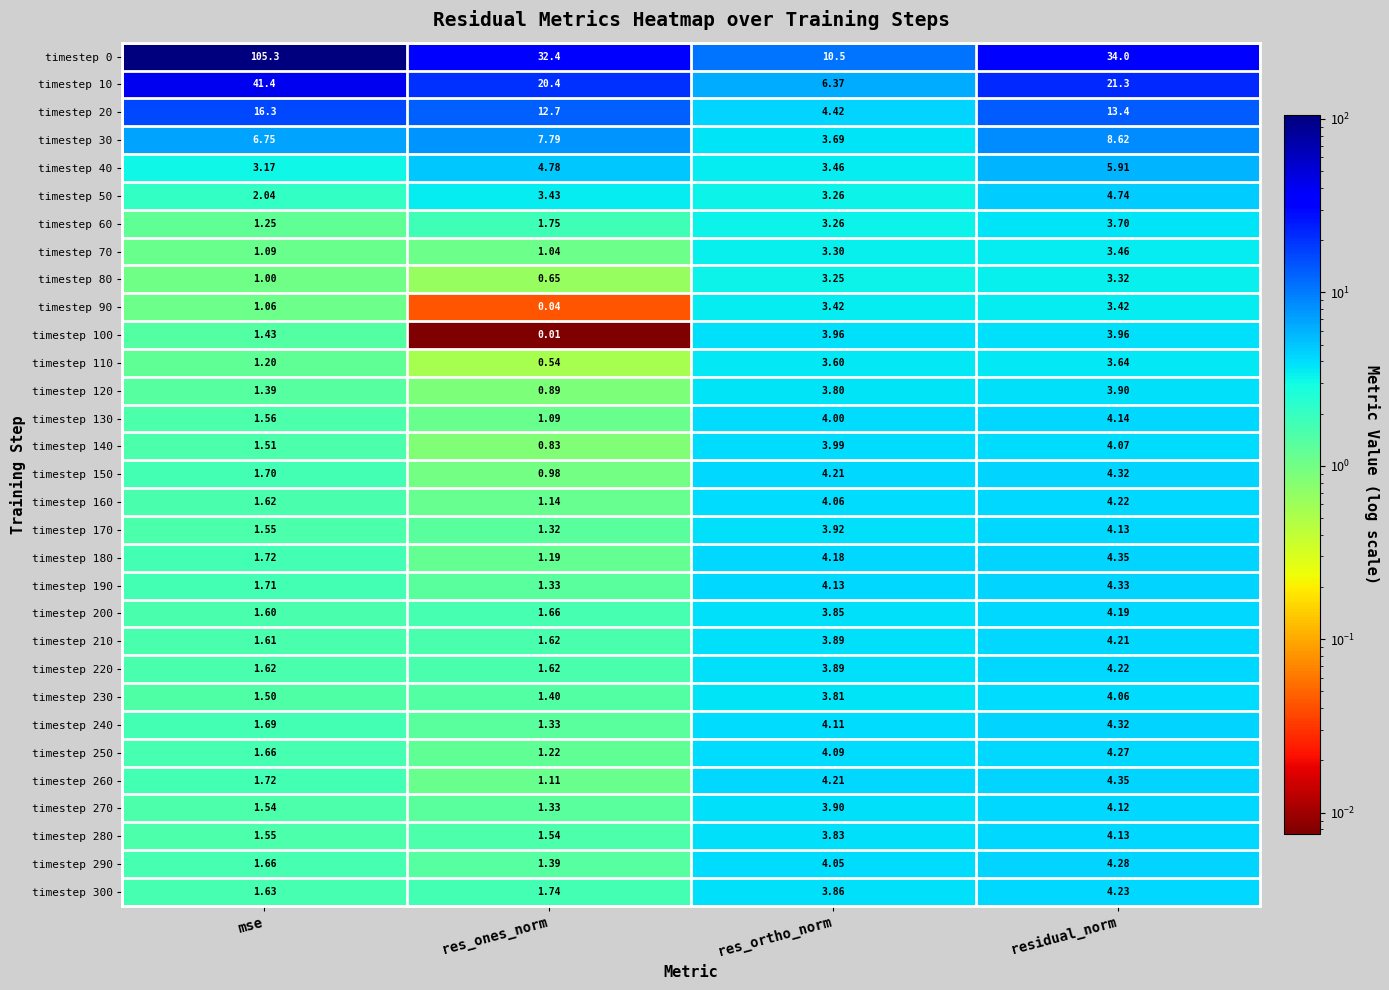

Rank the categories by timestep 30 value from lowest to highest.

res_ortho_norm, mse, res_ones_norm, residual_norm